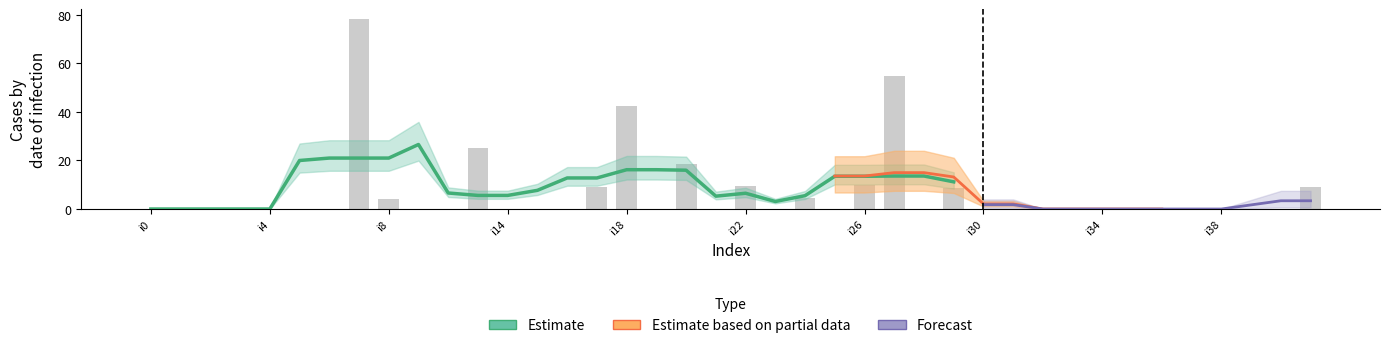

List the labels in order of pi4 value, largest first.

i7, i27, i18, i13, i20, i22, i29, i26, i41, i17, i8, i24, i0, i1, i2, i3, i4, i5, i6, i9, i10, i14, i15, i16, i19, i21, i23, i25, i28, i30, i31, i32, i33, i34, i35, i36, i37, i38, i39, i40